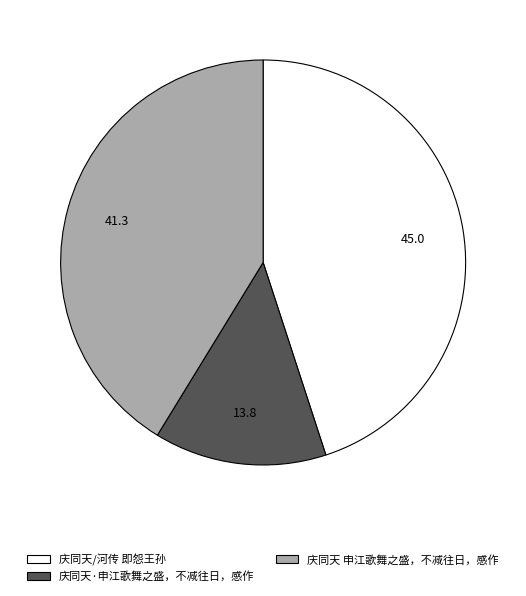

How many segments does this pie chart have?

3